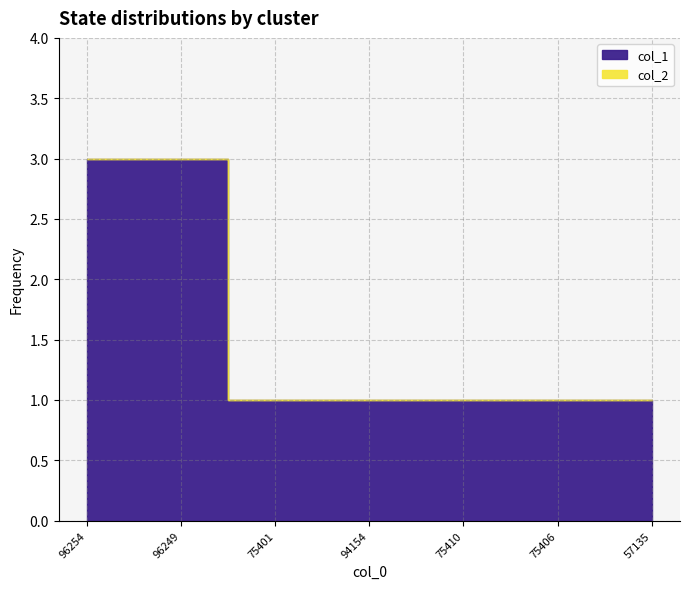

The col_1 series shows 2 at 96249. True or false?

False